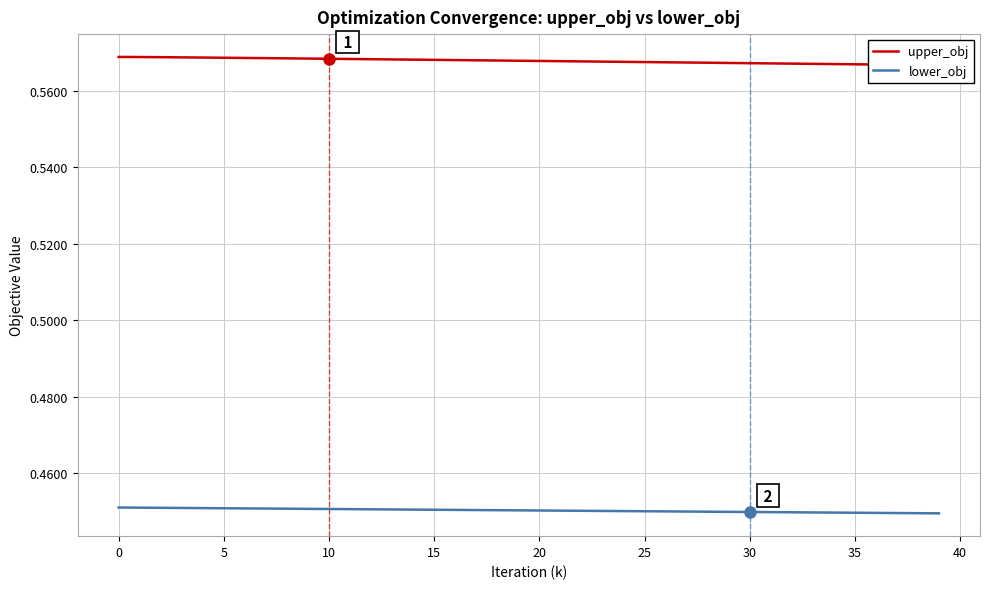

True or false: lower_obj has more than 1 points higher than both neighbors.

False